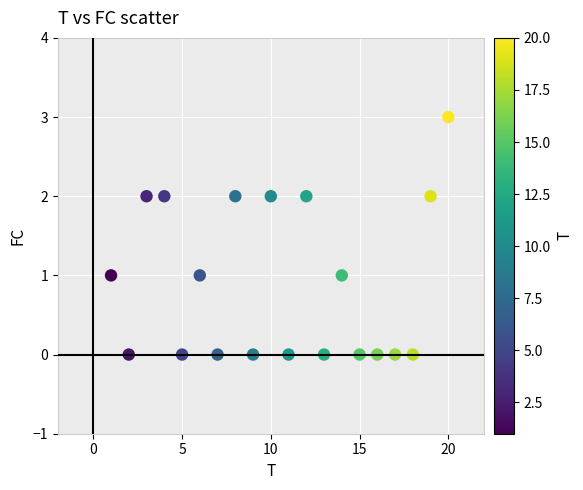

What is the range of X values (max minus min)?

19